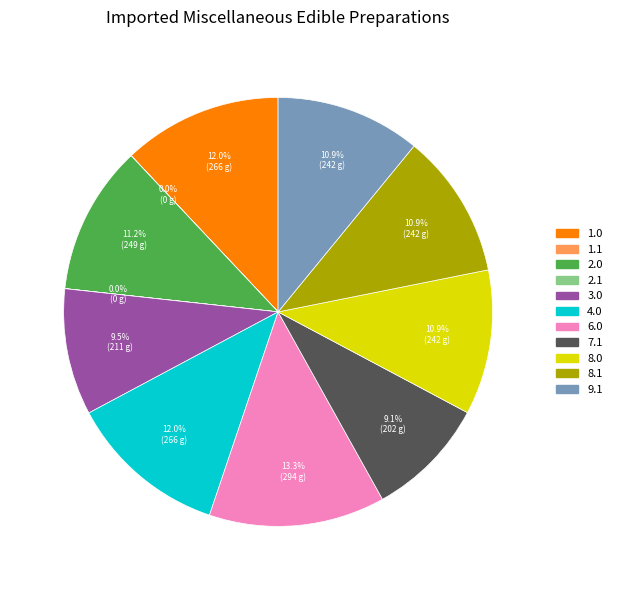

Is there a majority slice in this chart?

No